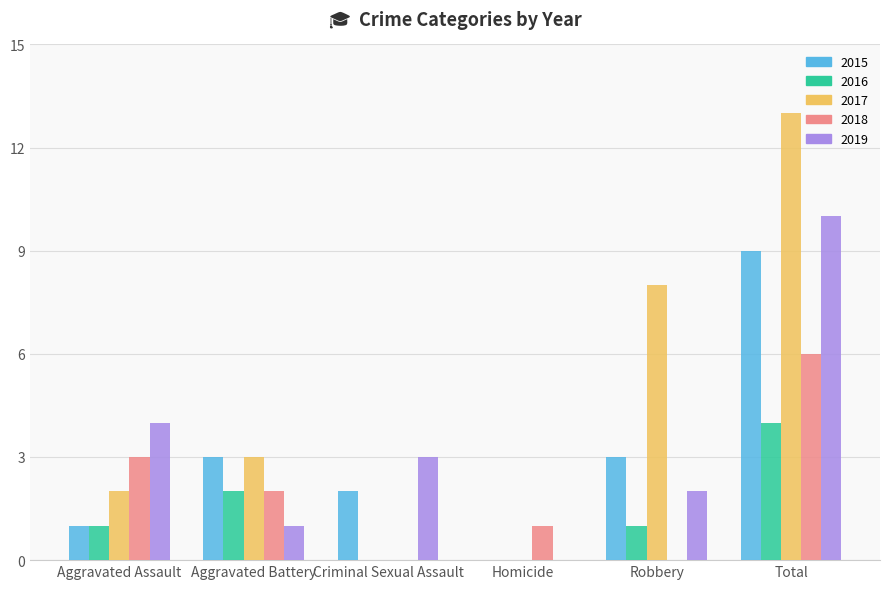

How many groups of bars are there?

6